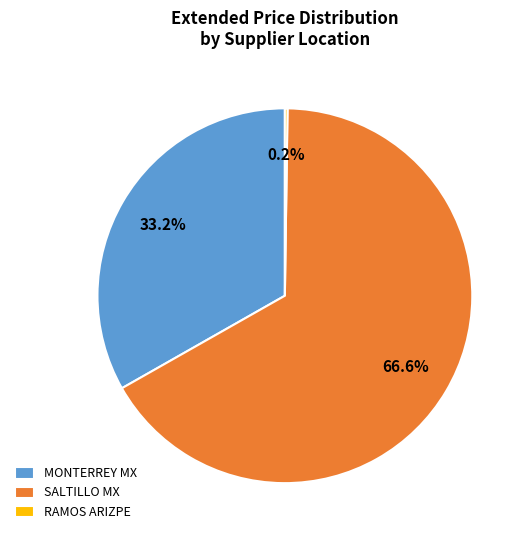

To the nearest percent, what percentage of the pie is MONTERREY MX?

33%